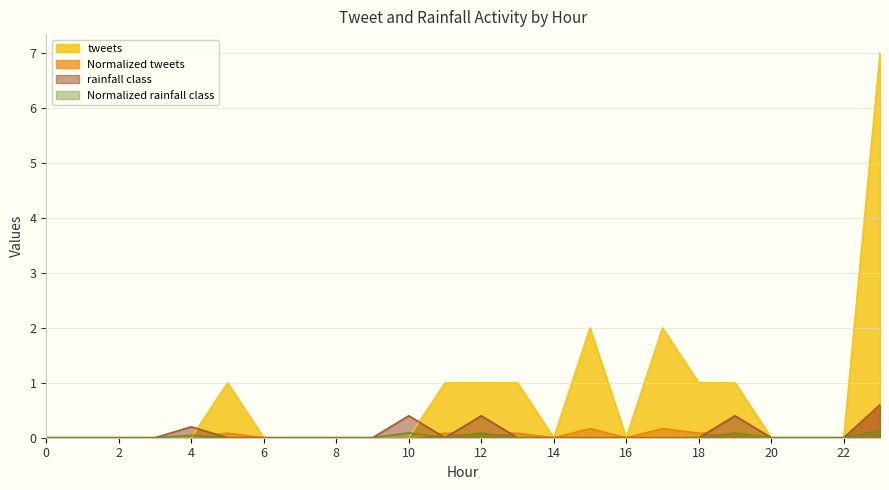

Rank the categories by Normalized tweets value from highest to lowest.

23, 15, 17, 5, 11, 12, 13, 18, 19, 0, 1, 2, 3, 4, 6, 7, 8, 9, 10, 14, 16, 20, 21, 22